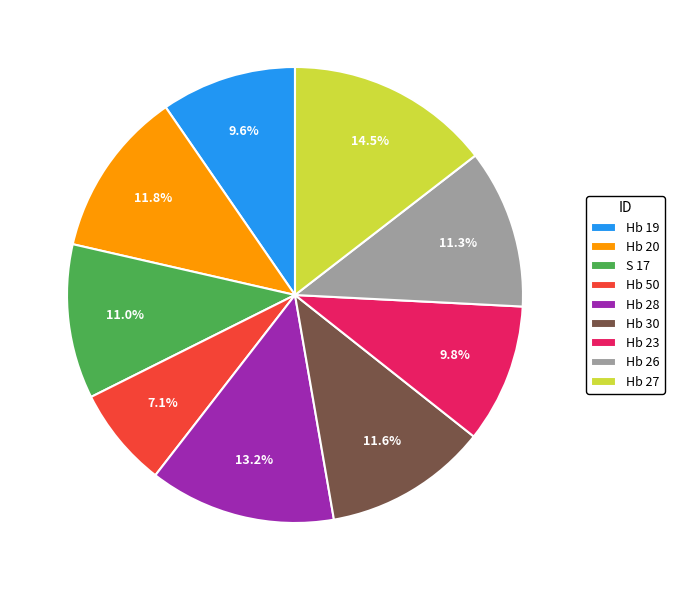

Combined, what portion of the pie is Hb 30 and Hb 27?

26.1%